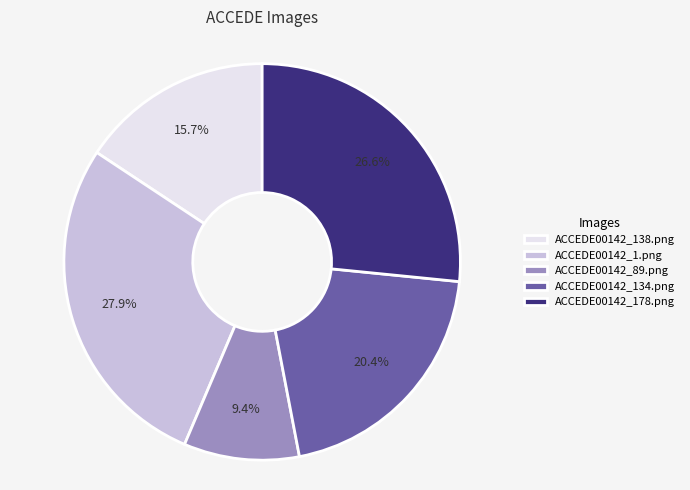

Does ACCEDE00142_138.png represent more than half of the total?

No